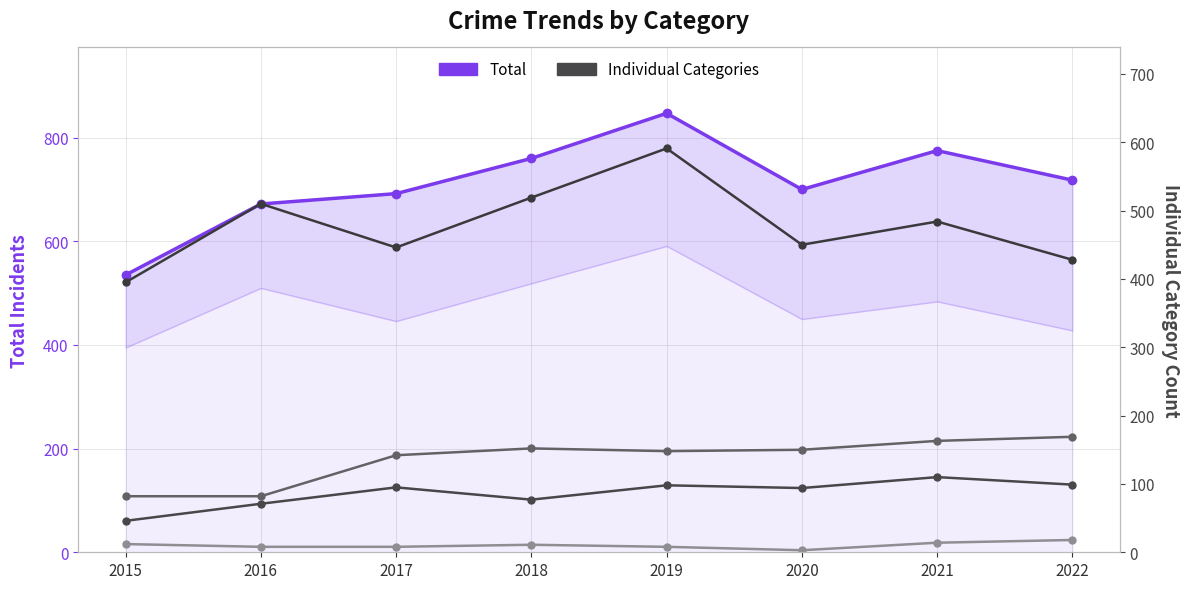

What is the total value across all series at 2017?

1383